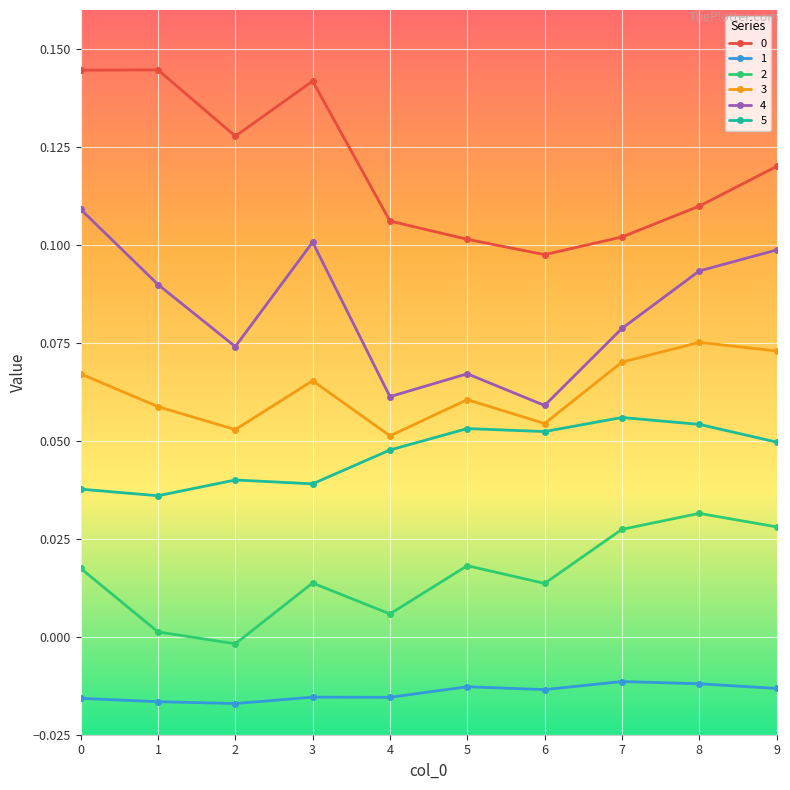

True or false: 0 has a value of 0.1 at 6.

True